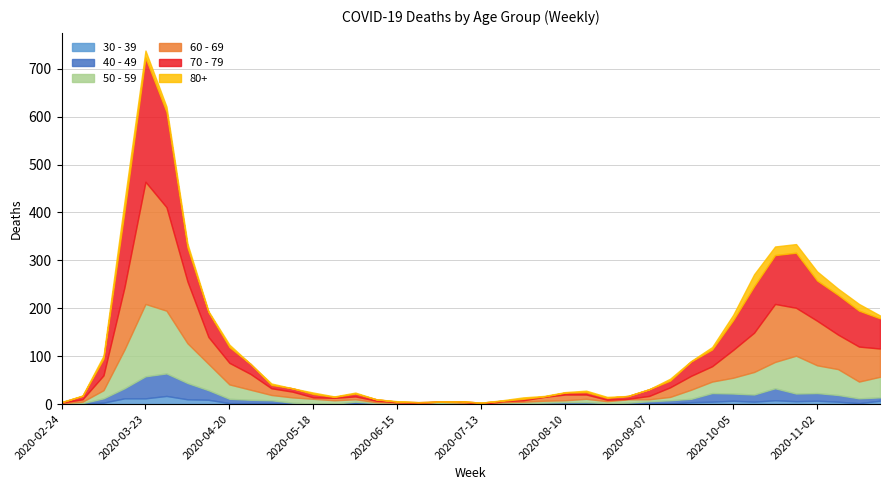

True or false: 50 - 59 has a value of 138 at 2020-04-06.

False